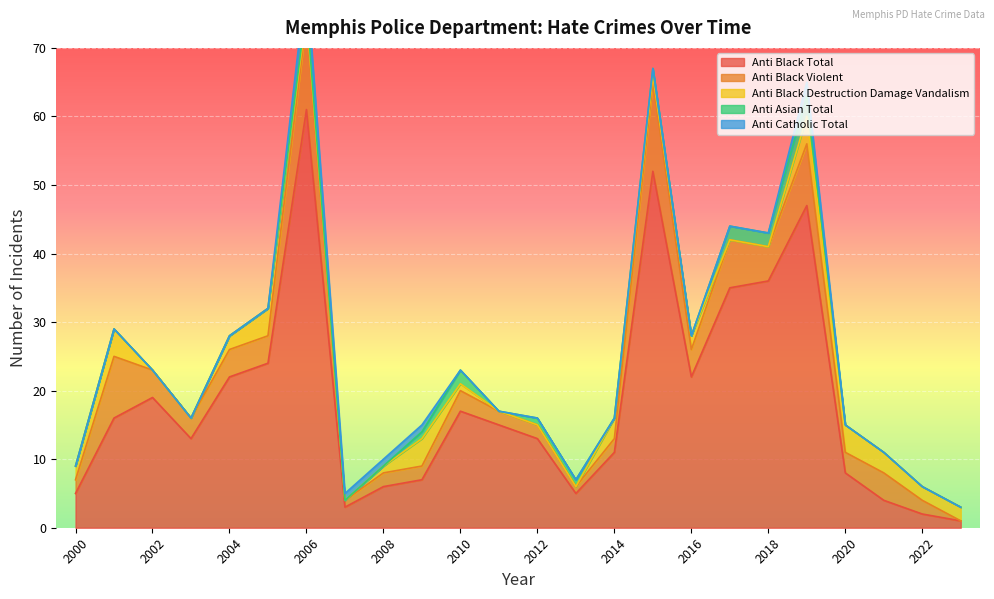

What is the difference between the highest and lowest values at 2003?

13